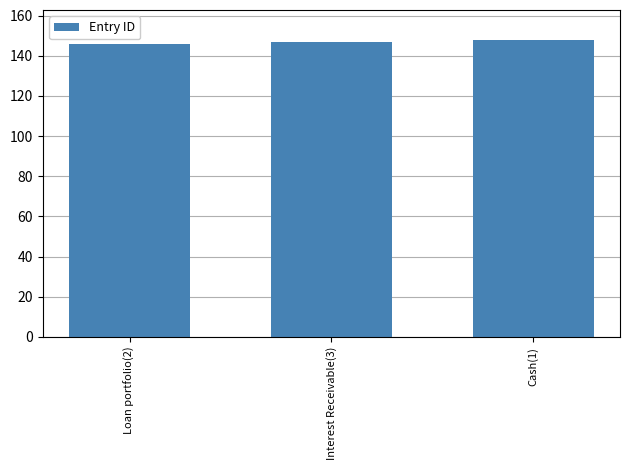

Are the bars horizontal?

No